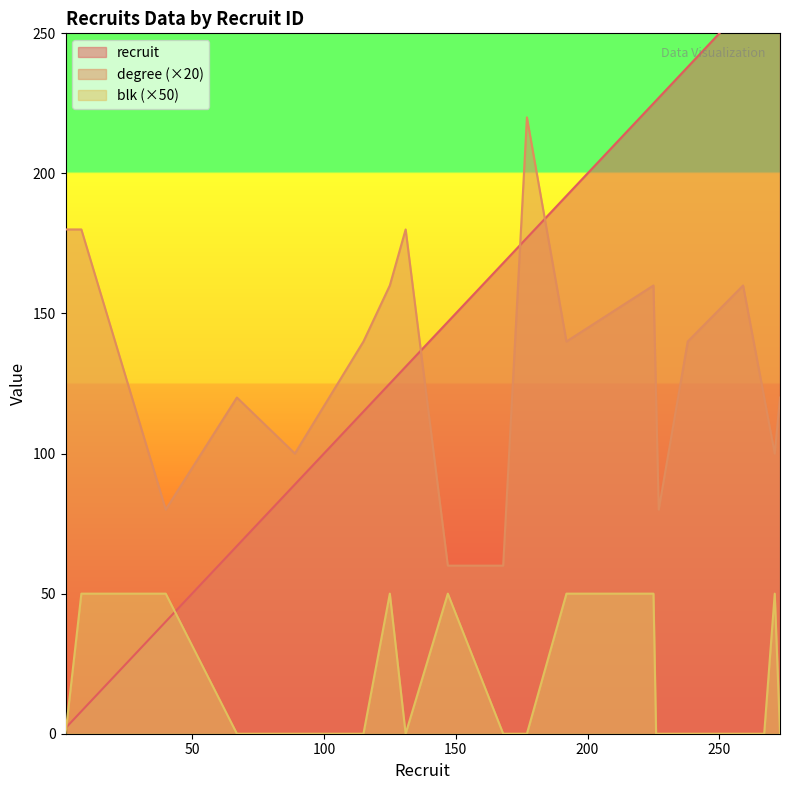

Rank the series by their average value, from lowest to highest.

blk, degree, recruit